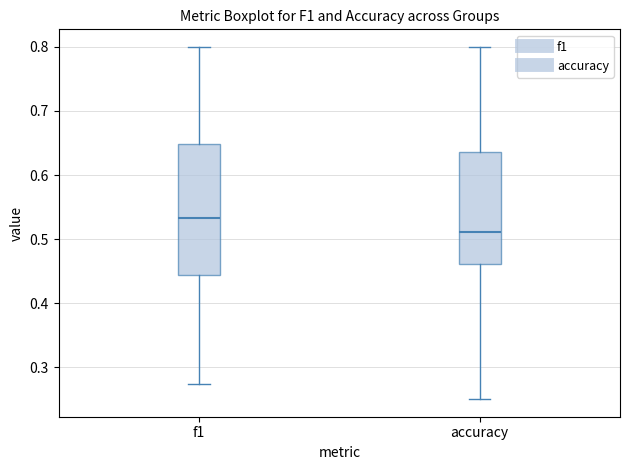

Reading left to right, read every box against the y-axis: the position of its median line, the range the box covers, and the ends of its whiskers. The values are not printed on the chart, so give them approximately, as read against the axis.

f1: median 0.53, box 0.44 to 0.65, whiskers 0.27 to 0.80
accuracy: median 0.51, box 0.46 to 0.64, whiskers 0.25 to 0.80